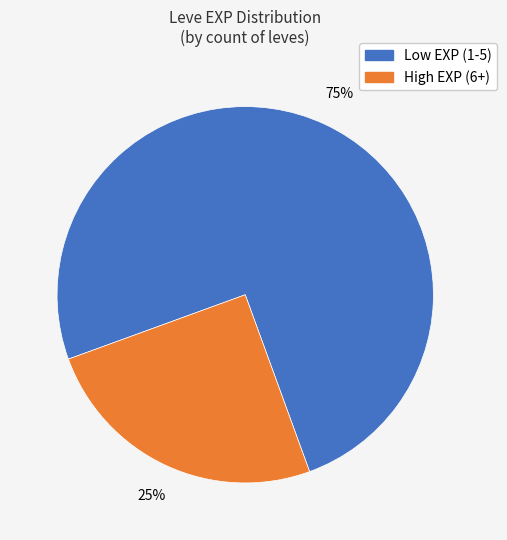

Is there any slice that represents more than half of the pie?

Yes